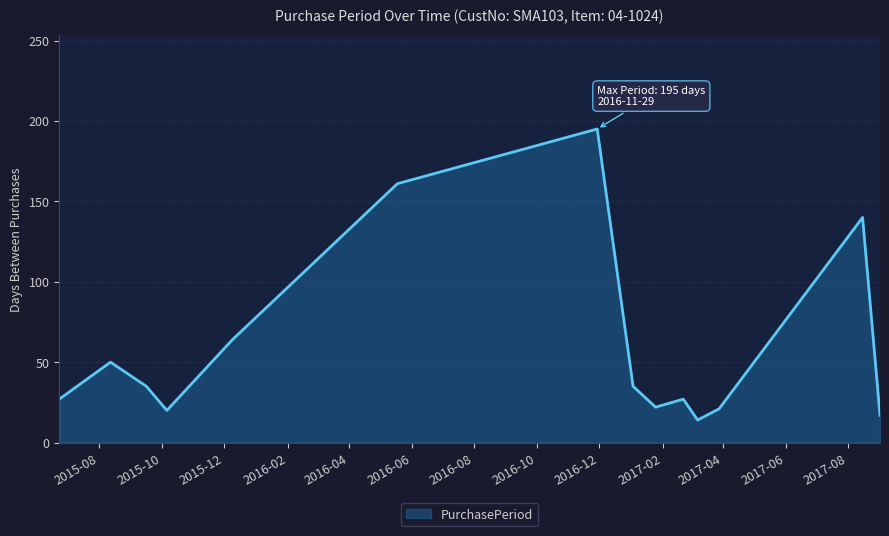

What is the smallest value displayed?

14